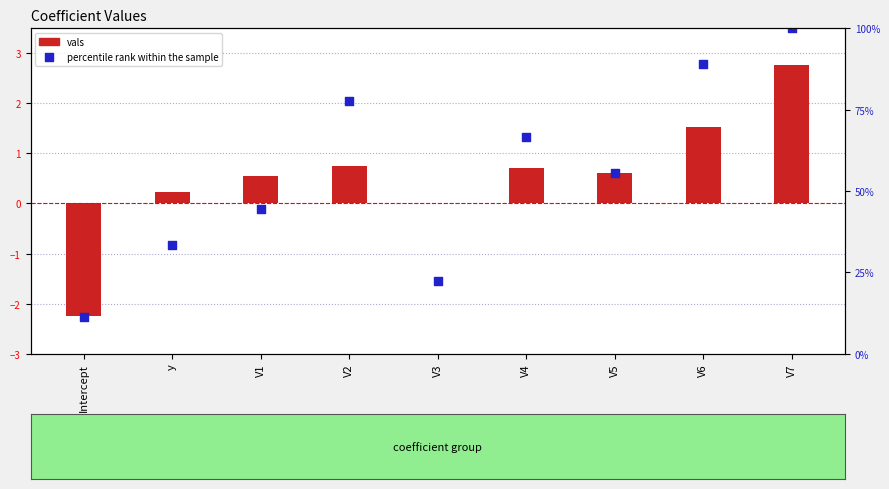

Which series reaches the maximum Y coordinate?

percentile rank within the sample